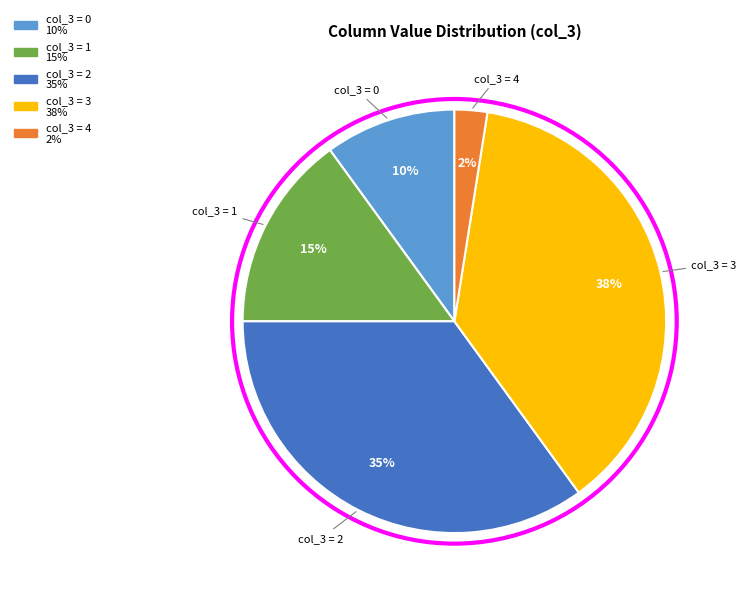

Does any single category account for the majority?

No